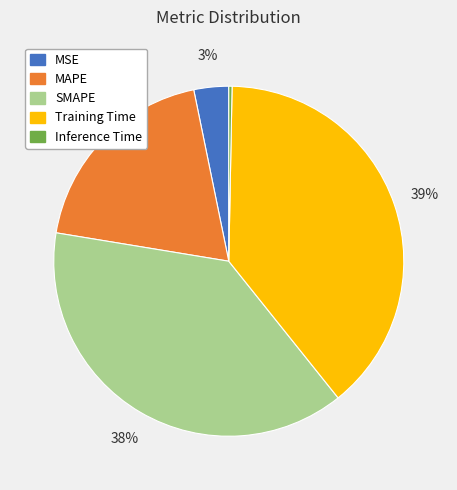

Is there a majority slice in this chart?

No